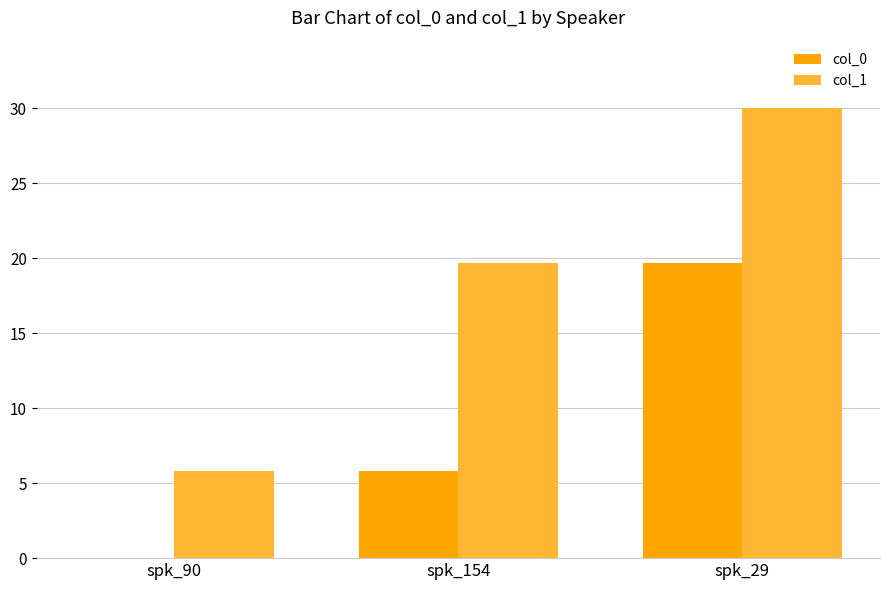

Reading left to right, transcribe all the data shown in this chart.

col_0: 0.0	5.8	19.7
col_1: 5.8	19.7	30.0